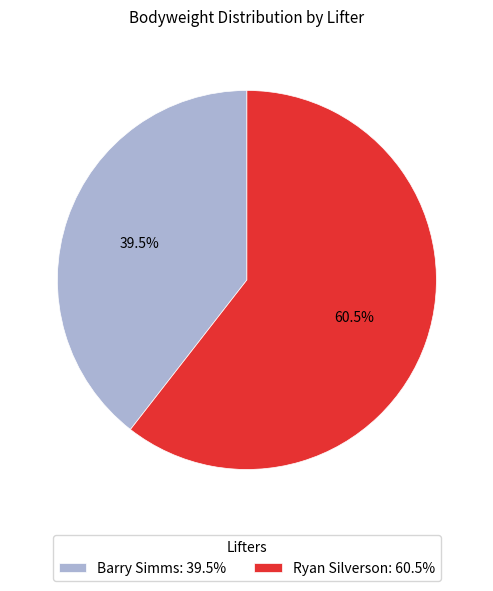

Is it true that Barry Simms is 51% of the pie?

False